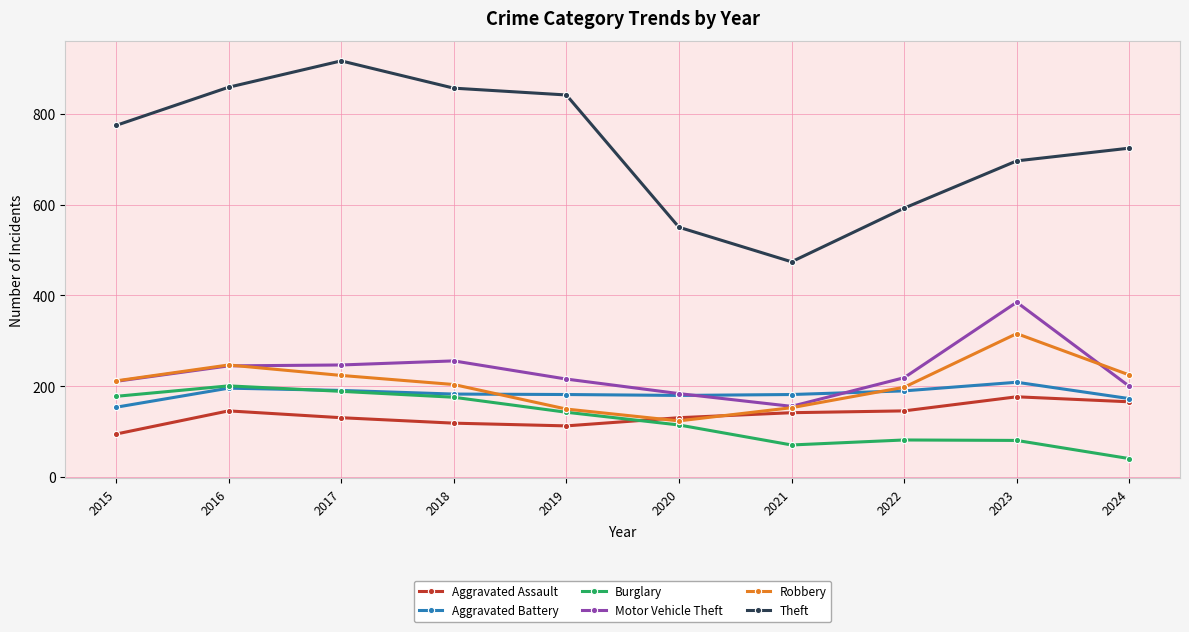

Read the Theft value at 2020, to the nearest 10.

550